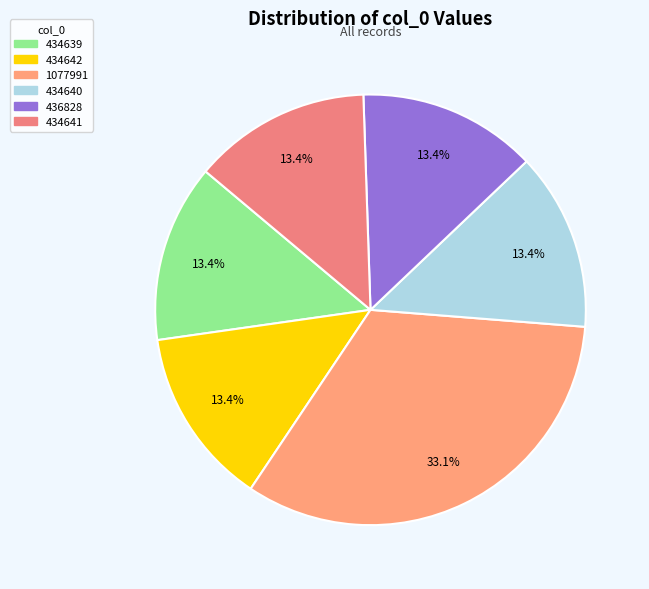

What percentage is the 434640 slice, to the nearest percent?

13%